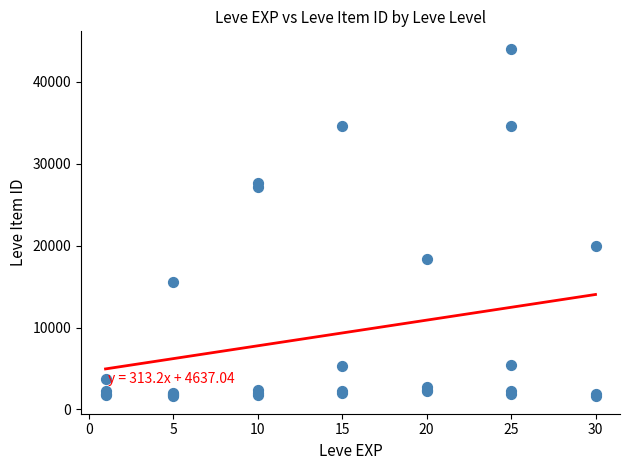

What Y value in the scatter plot is closest to 22813?

19999